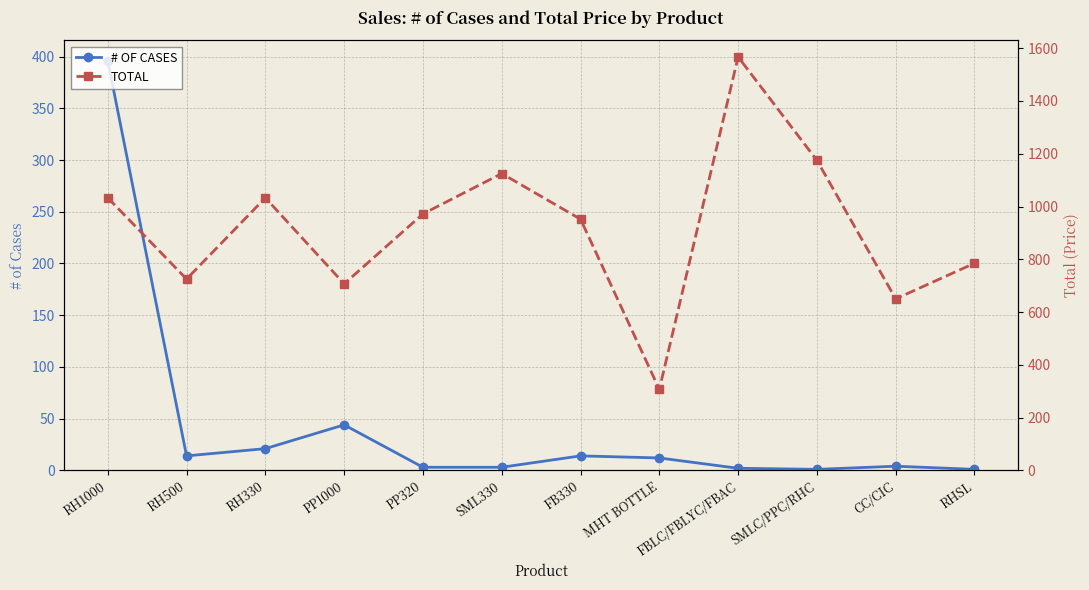

Is it true that # OF CASES equals 8 at RH500?

False